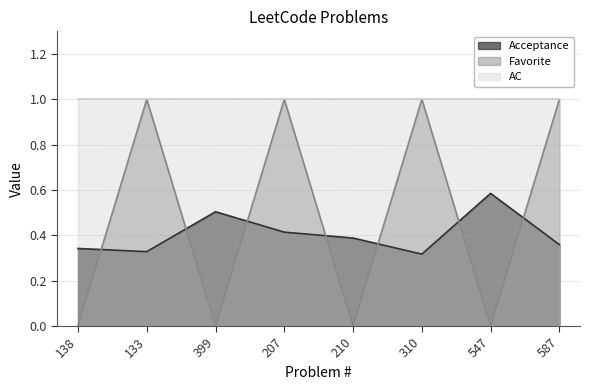

How many categories are shown in the chart?

8